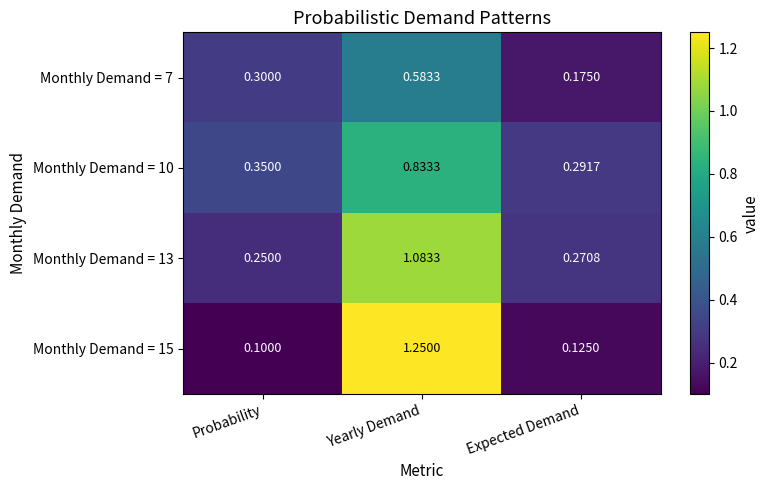

Which category has the highest value in the Monthly Demand = 15 series?

Yearly Demand